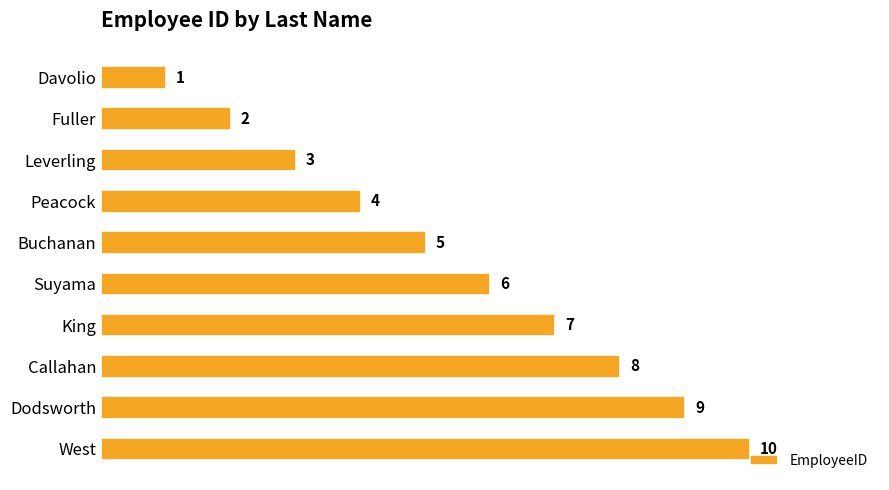

What is the difference between the maximum and minimum values?

9